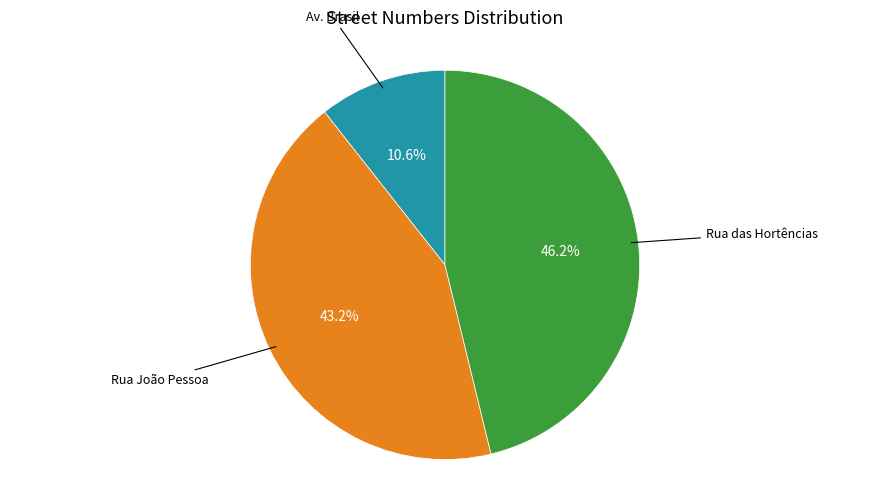

Is there any slice that represents more than half of the pie?

No